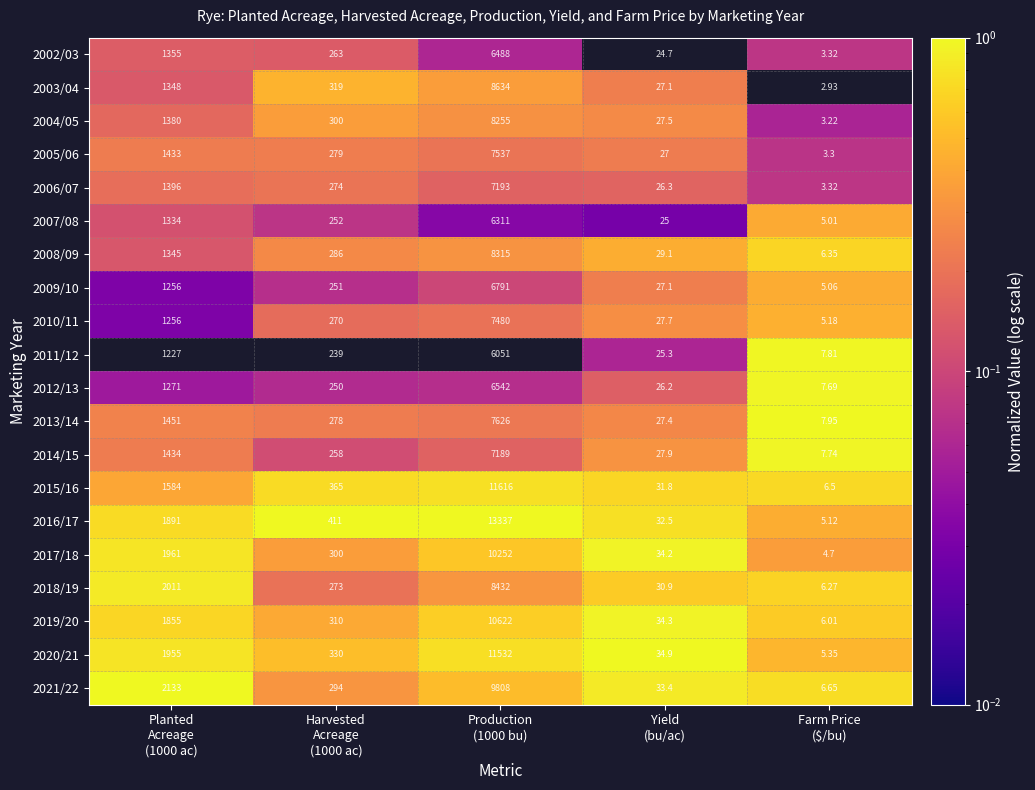

What is the difference between the highest and lowest values at Planted
Acreage
(1000 ac)?

906.0